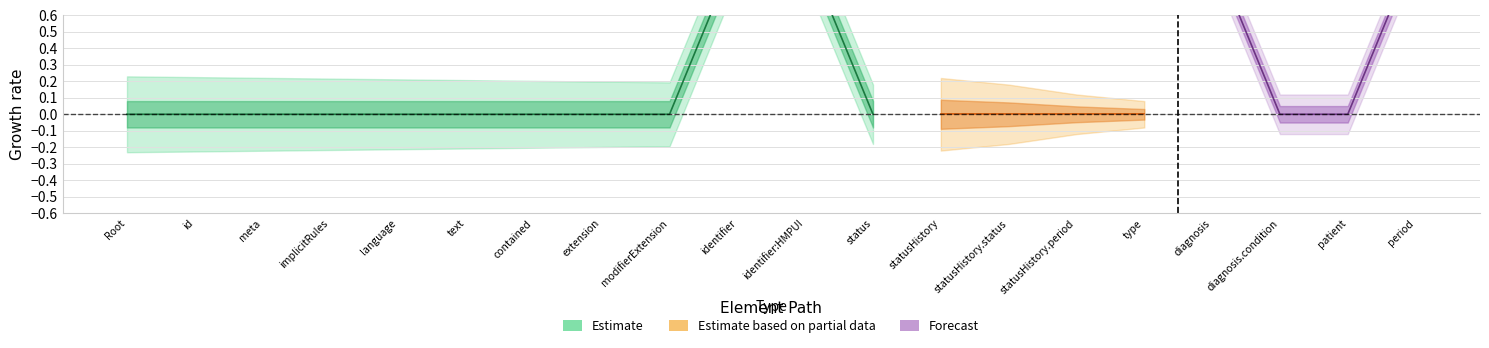

Reading left to right, what are all the values shown in this chart?

Estimate: 0	0	0	0	0	0	0	0	0	1	1	1	0	1	1	0	1	1	1	1
Estimate based on partial data: 0	0	0	0	0	0	0	0	0	0	0	0	0	0	0	0	0	0	0	0
Forecast: 0	0	0	0	0	0	0	0	0	0	0	0	0	0	0	0	0	0	0	0